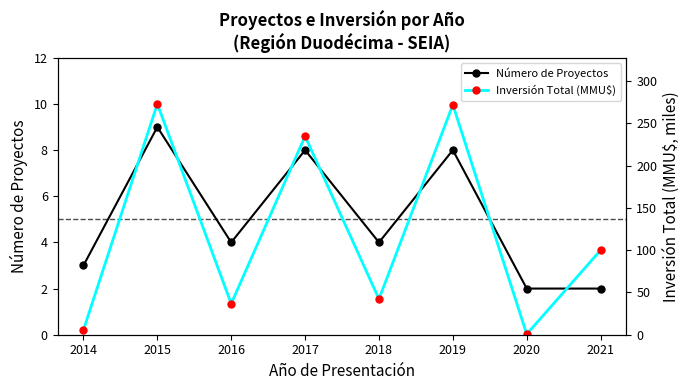

Rank the categories by Inversión Total (MMU$) value from lowest to highest.

2020, 2014, 2016, 2018, 2021, 2017, 2019, 2015